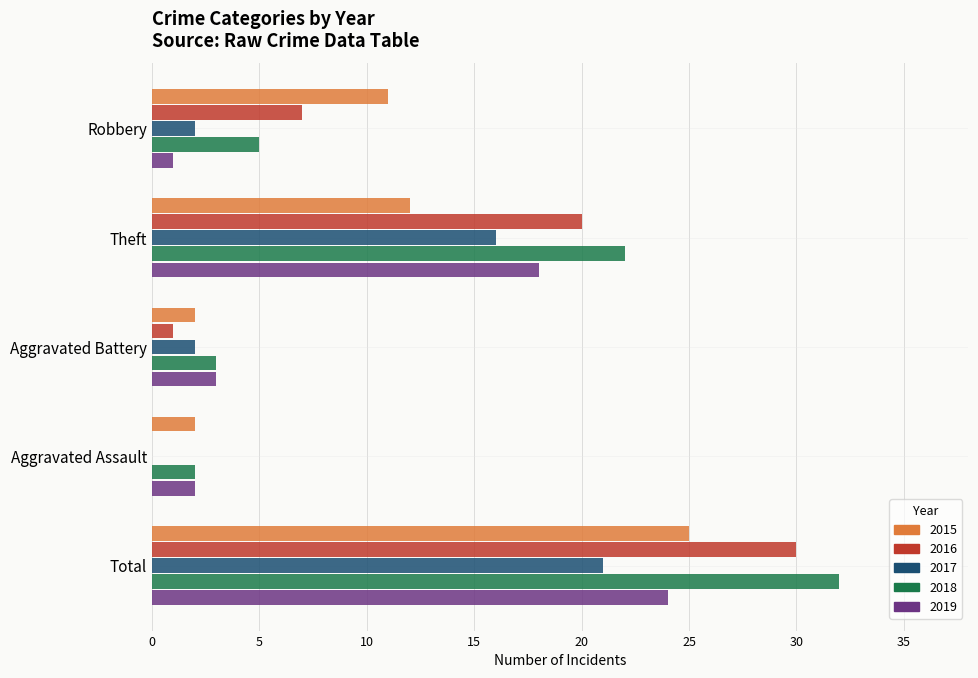

Between Robbery and Aggravated Battery, which series saw the biggest shift?

2015